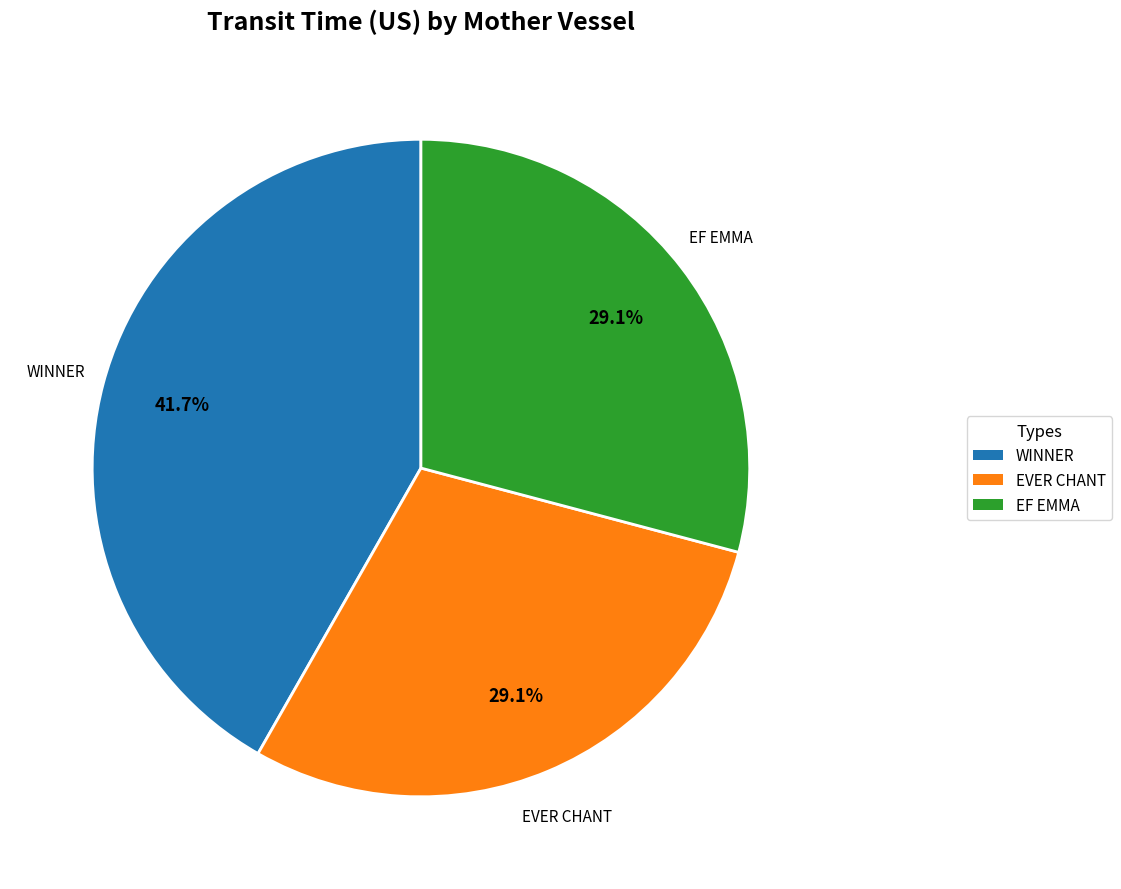

Which category has the biggest portion of the pie?

WINNER